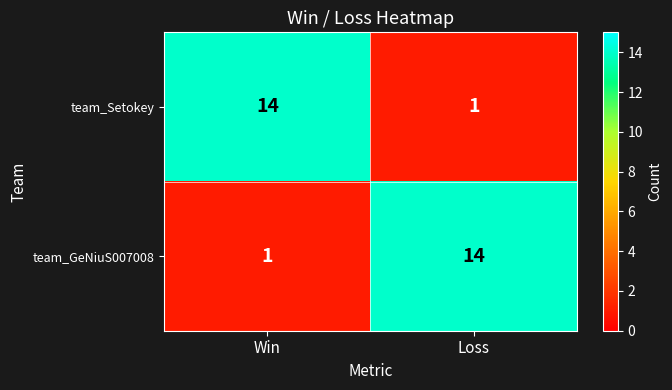

The team_Setokey series shows 14 at Win. True or false?

True